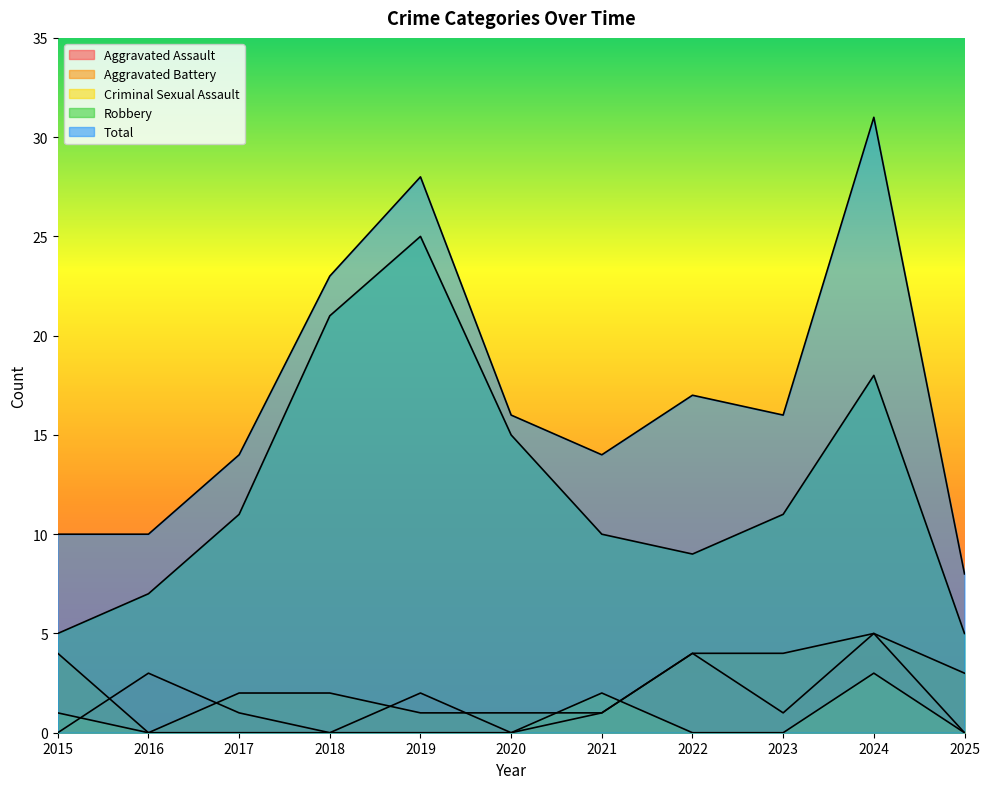

How many values in Aggravated Battery are above zero?

10